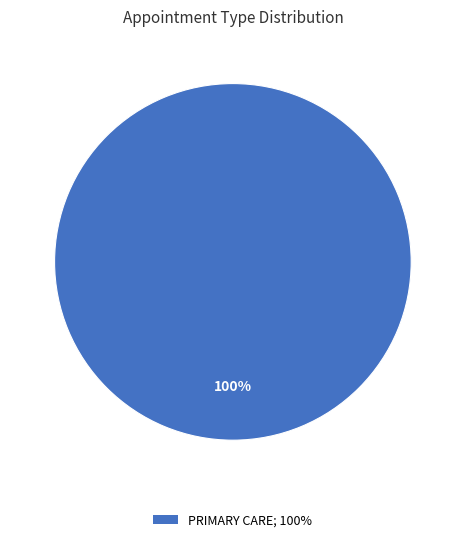

Does any single category account for the majority?

Yes